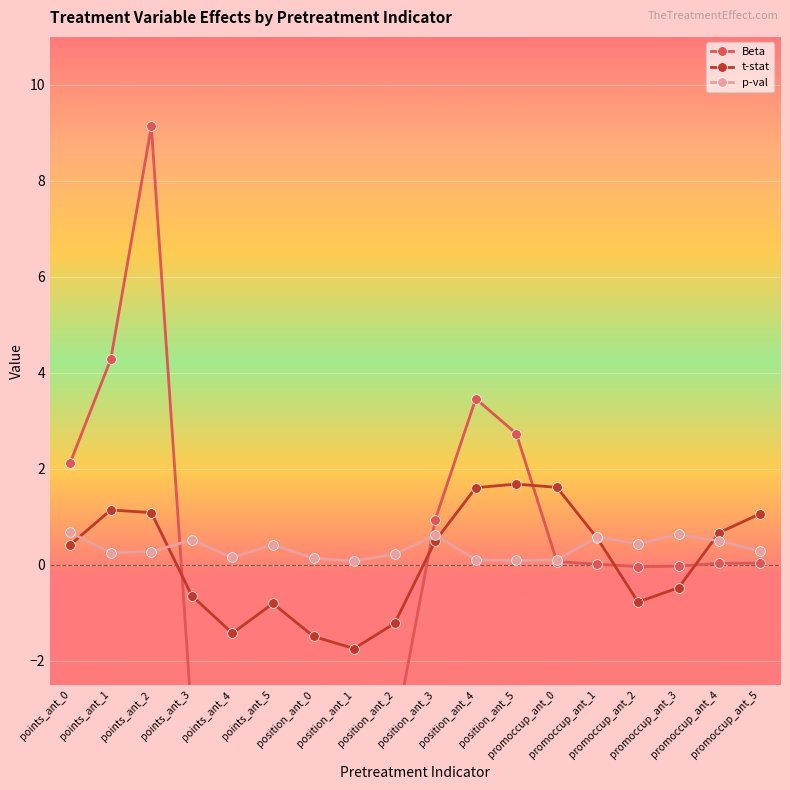

What is the value of the Beta point at the 6th from the left?

-3.5